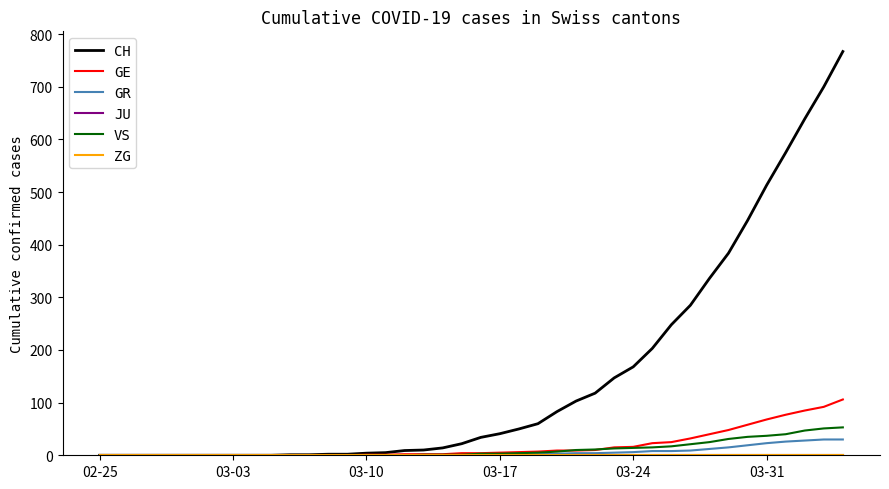

At how many categories does at least one series exceed 550?

4